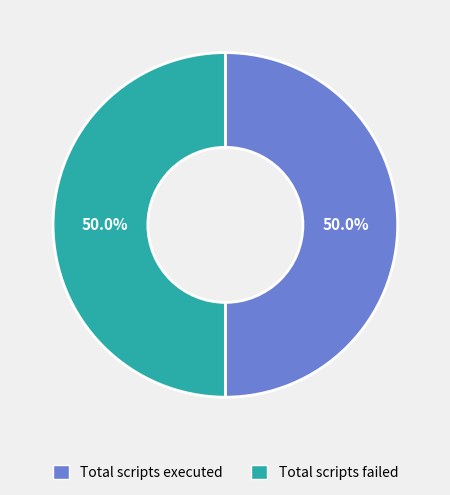

To the nearest percent, what is the average slice percentage?

50%